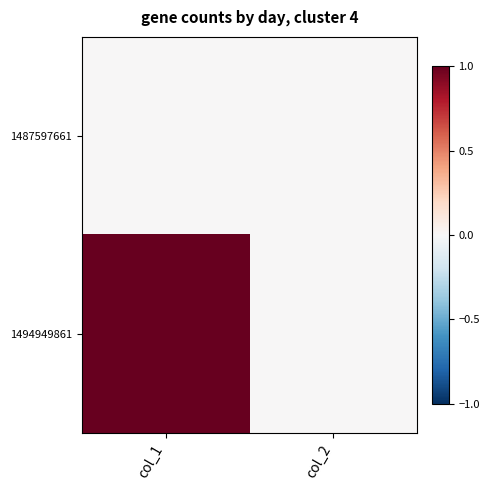

List the series in order of their overall mean, highest first.

1494949861, 1487597661